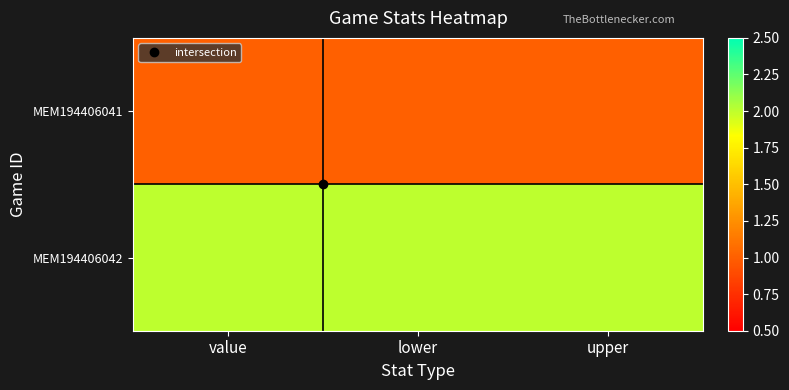

Rank the series by their maximum value, from lowest to highest.

MEM194406041, MEM194406042